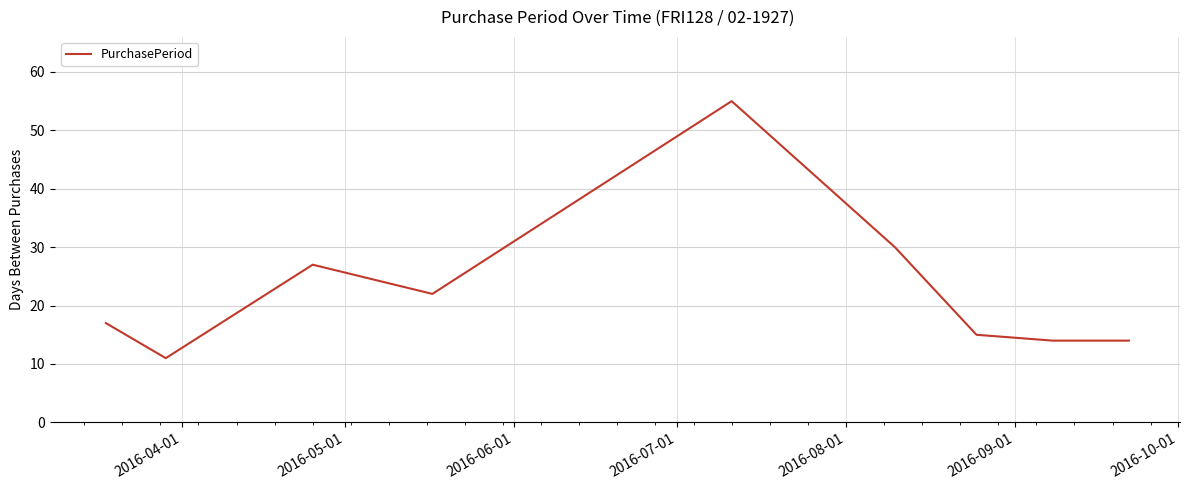

What is the minimum value shown in the chart?

11